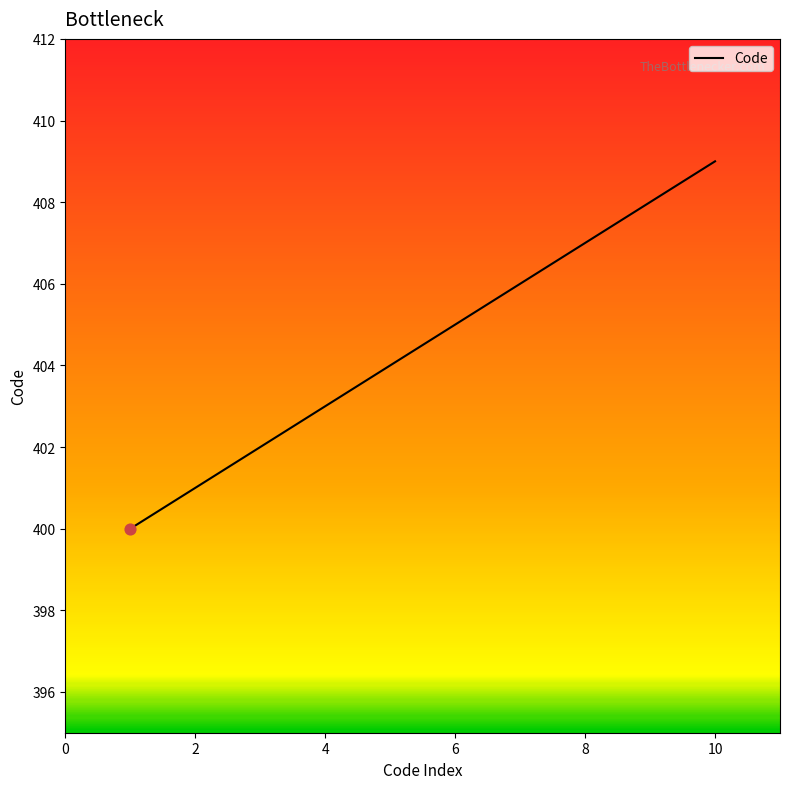

What is the difference between the maximum and minimum values?

9